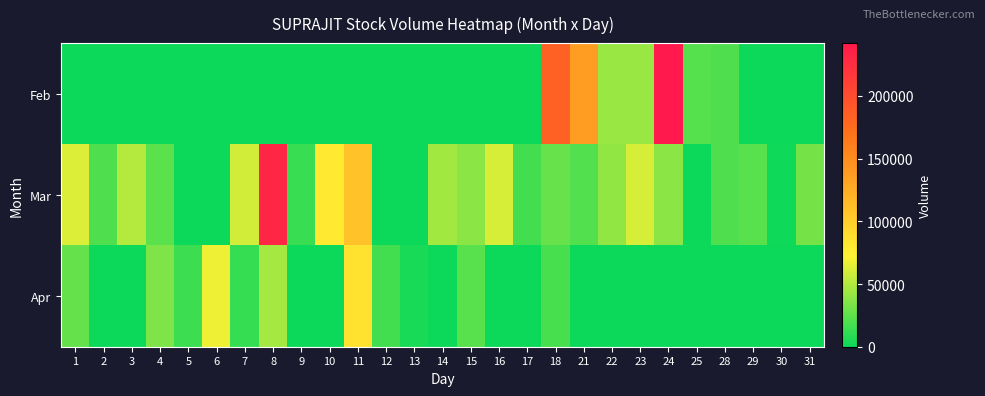

List the series in order of their overall mean, lowest first.

Apr, Feb, Mar